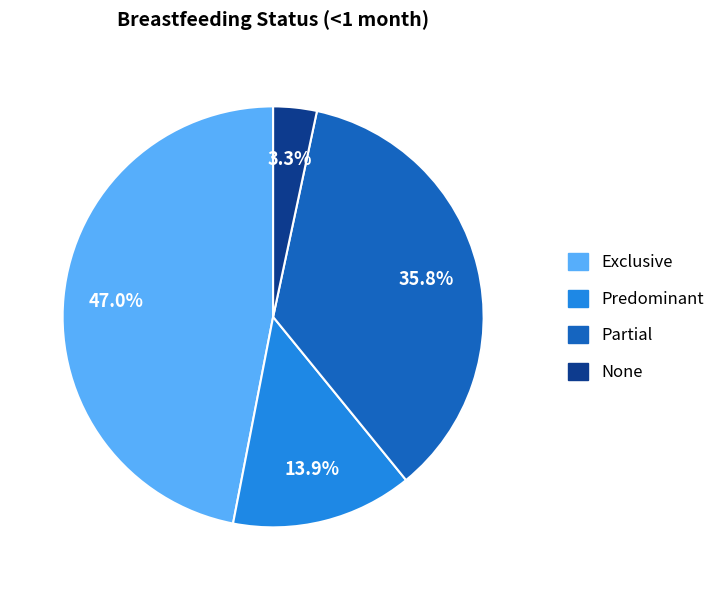

To the nearest percent, what percentage of the pie is Exclusive?

47%